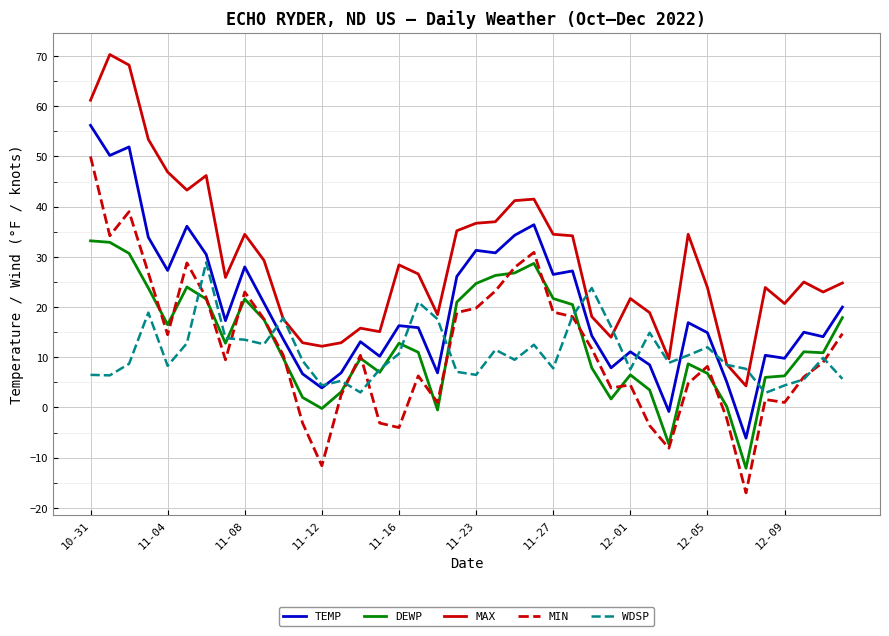

In DEWP, how many points are higher than both neighbors (excluding endpoints)?

8